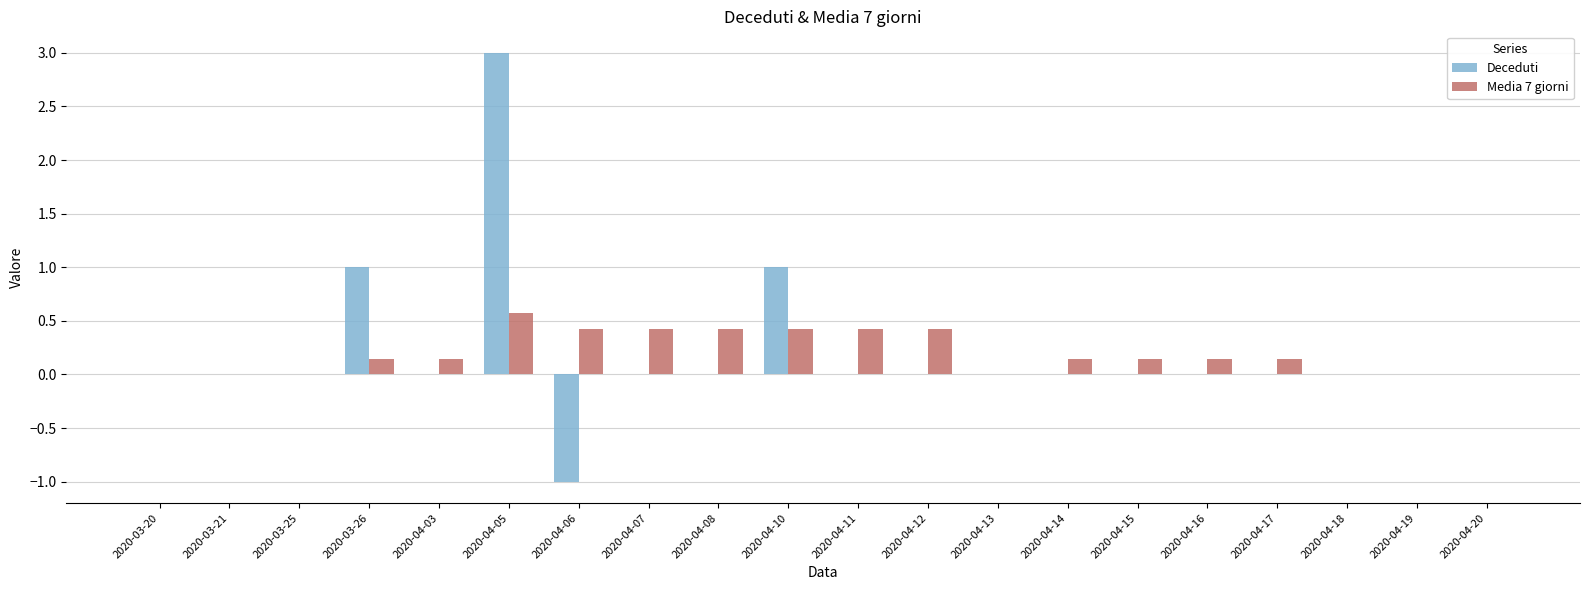

At which category is the sum across all series the highest?

2020-04-05